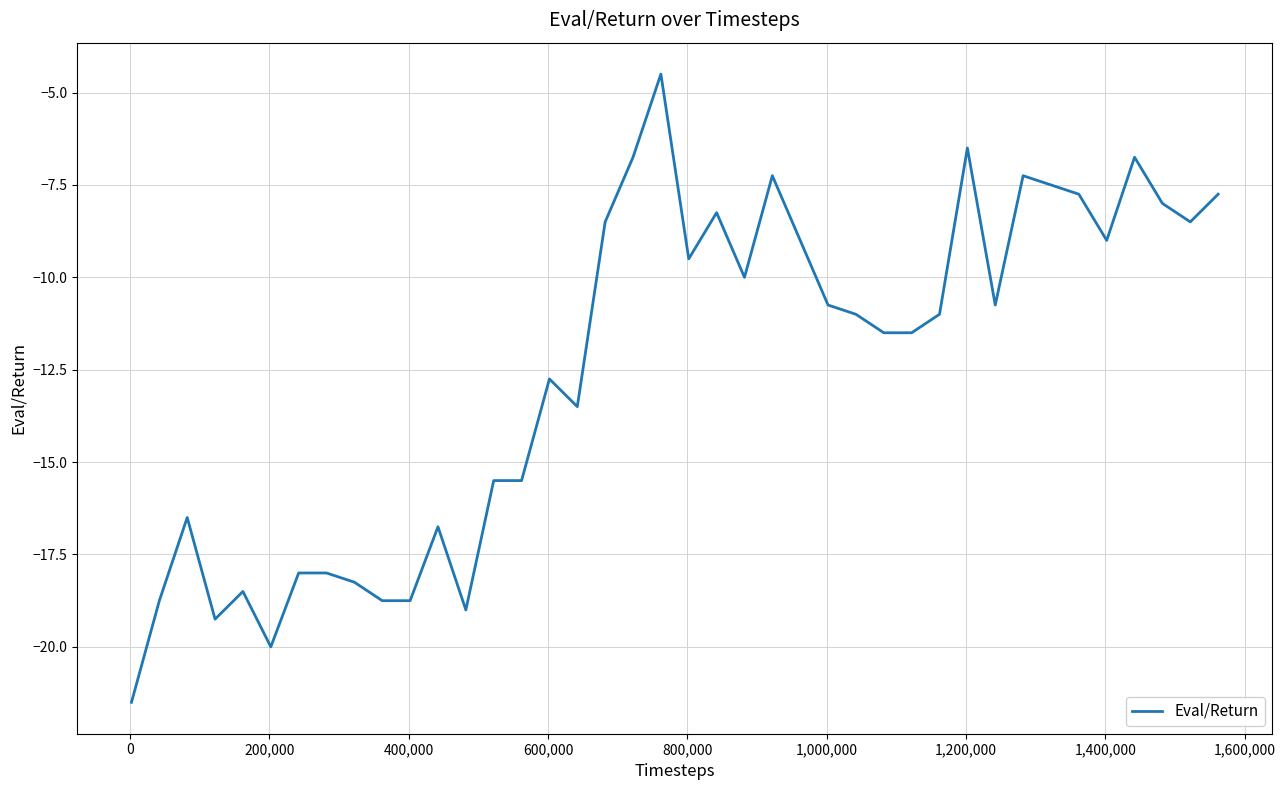

What is the difference between the maximum and minimum values?

17.0